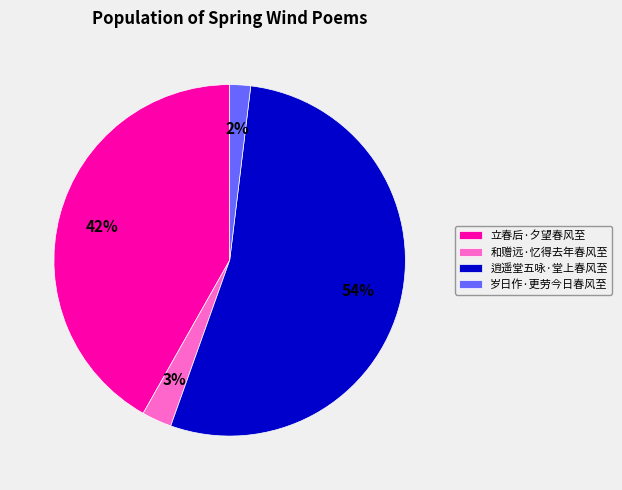

Is there any slice that represents more than half of the pie?

Yes